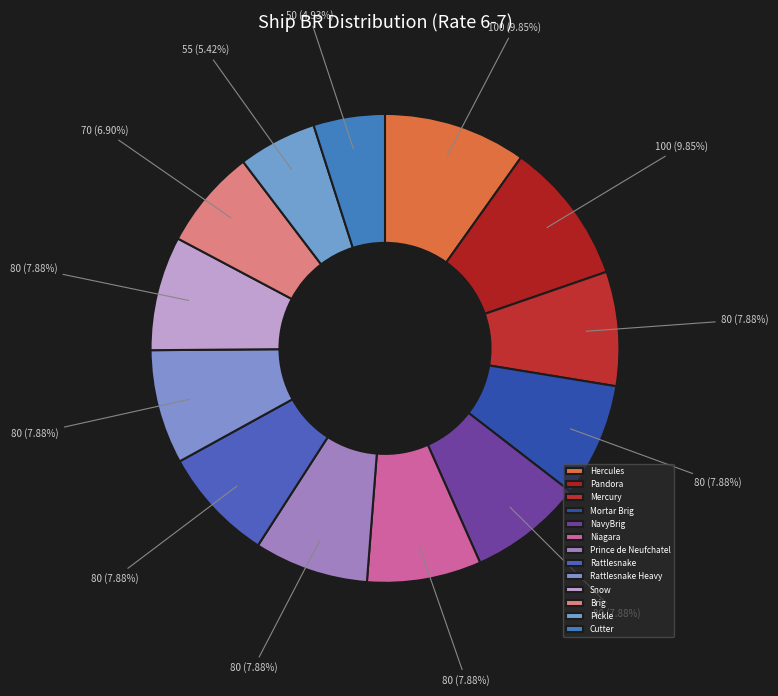

What is the ratio of the value at Rattlesnake Heavy to the value at Mercury?

1.0